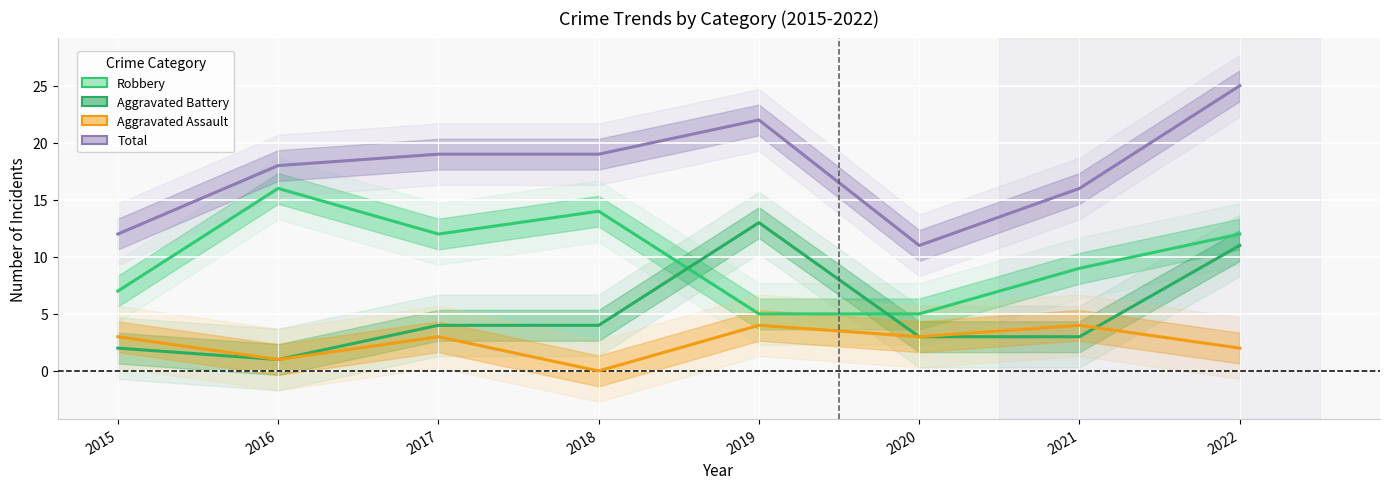

How many values in the Aggravated Assault series are below 3?

3